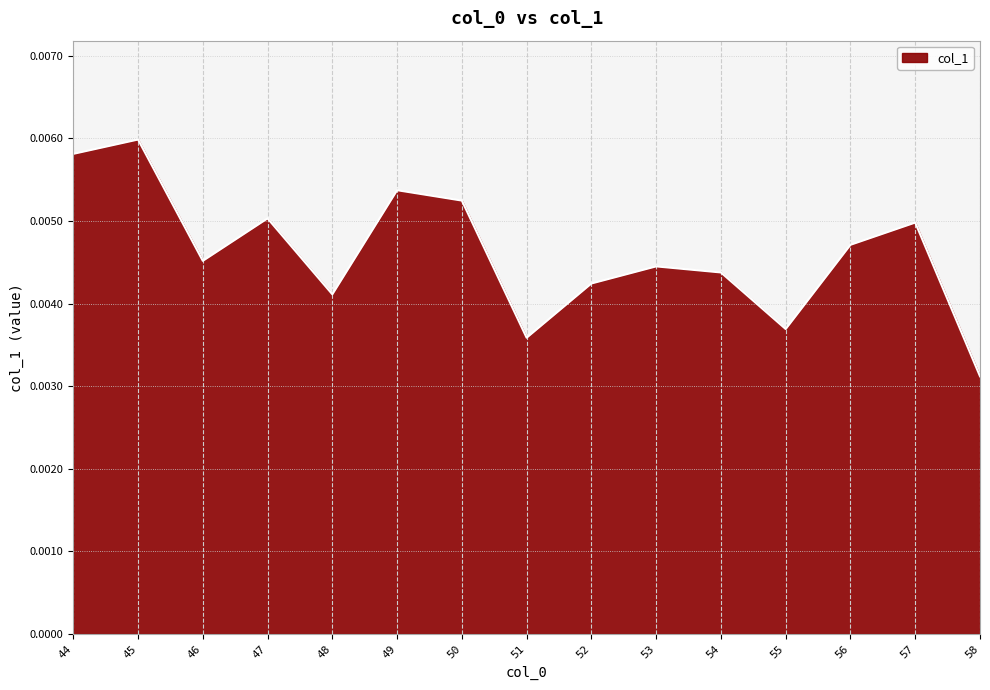

Does the chart display data point markers on the line(s)?

No